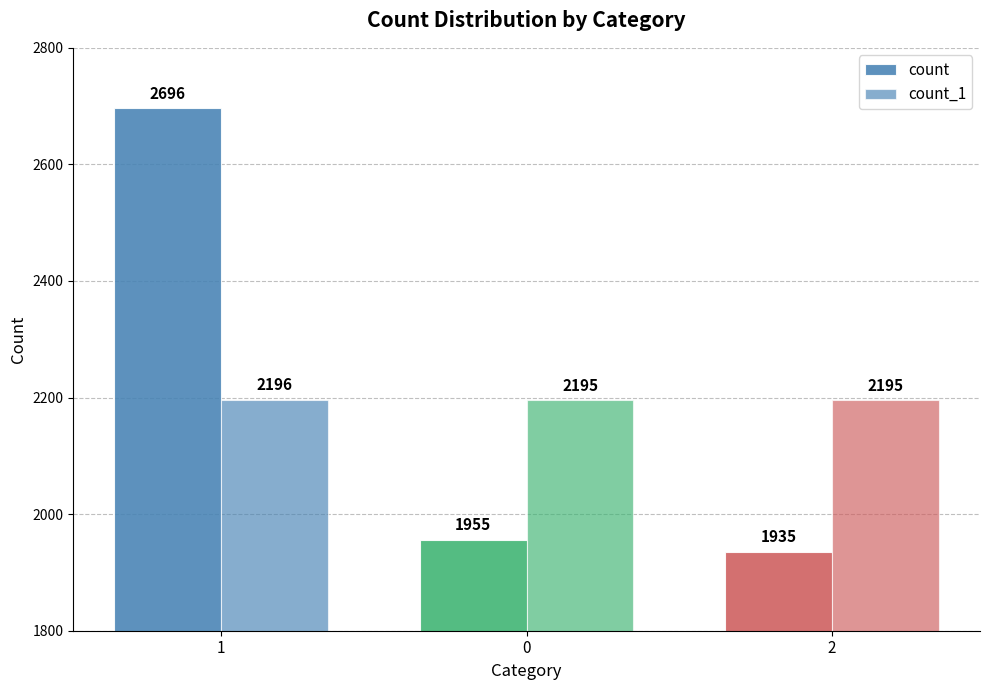

Reading left to right, extract all data points from this chart.

count: 2696	1955	1935
count_1: 2196	2195	2195